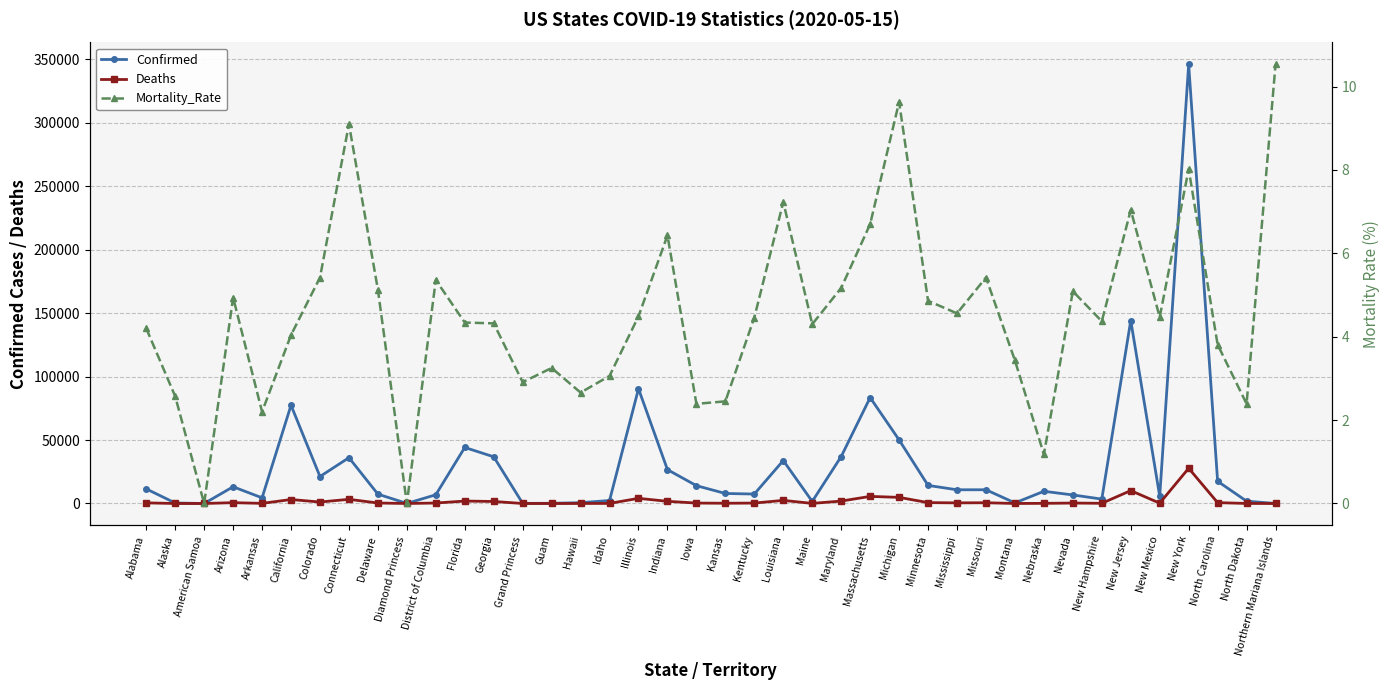

What are all the series names shown in the legend?

Confirmed, Deaths, Mortality_Rate